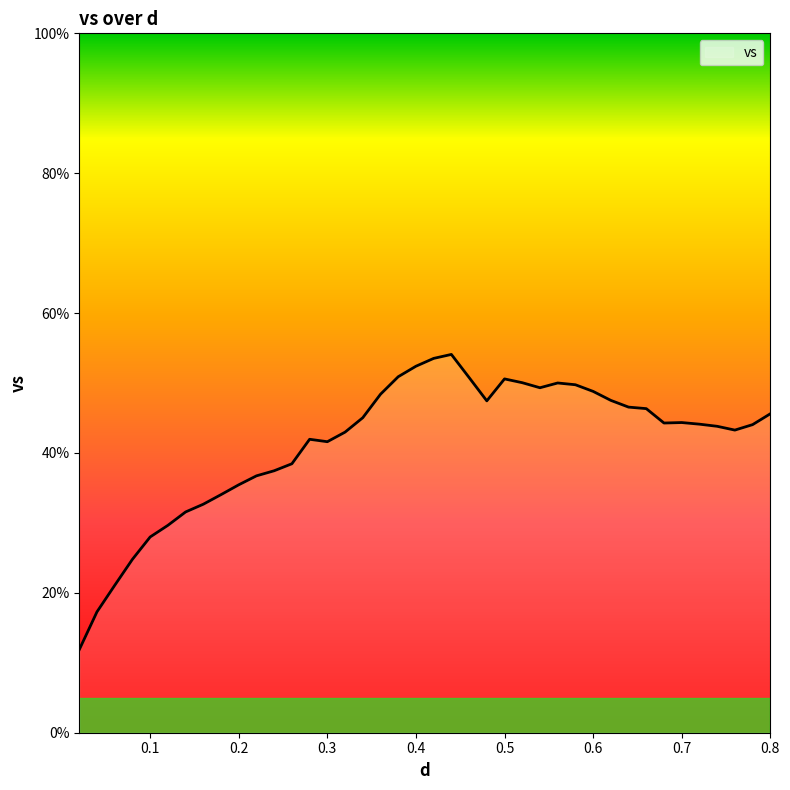

How many lines are shown in the chart?

1